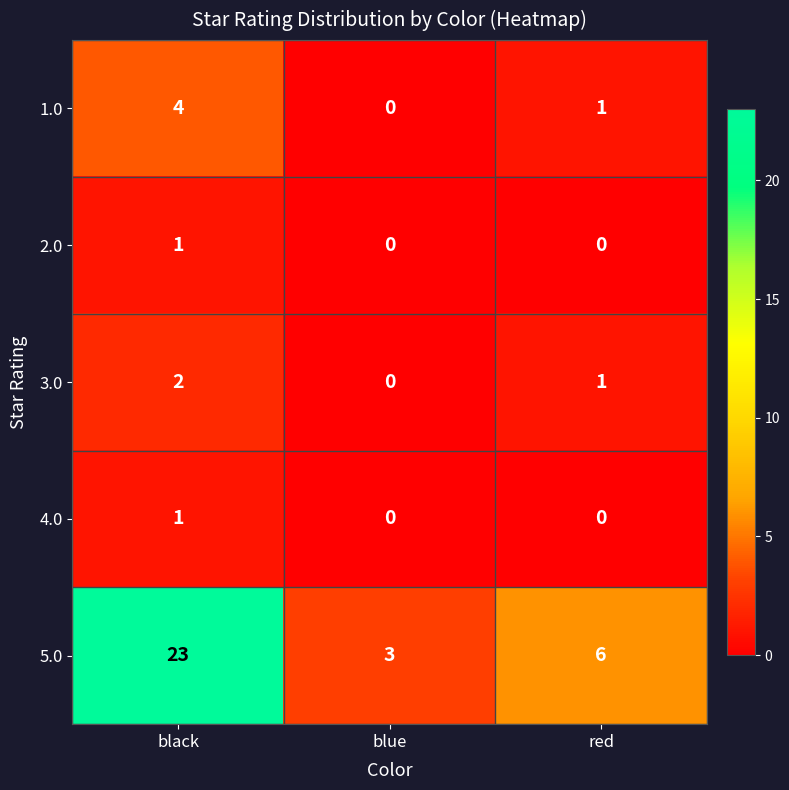

Which label corresponds to the largest value in the chart?

black